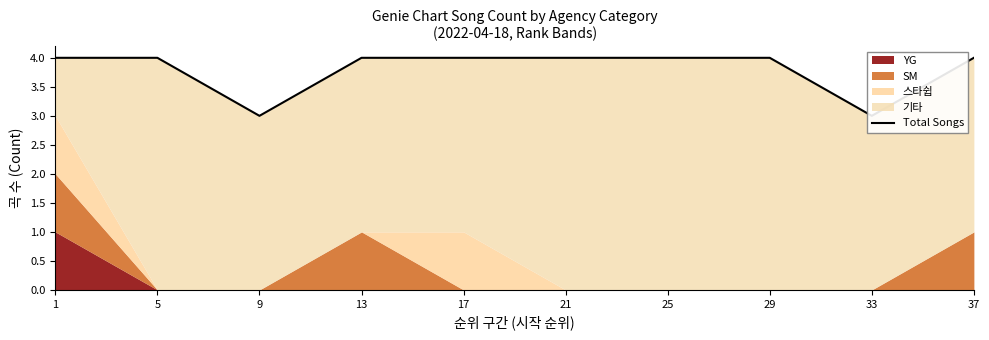

How many points are lower than both their immediate neighbors (excluding endpoints)?

2